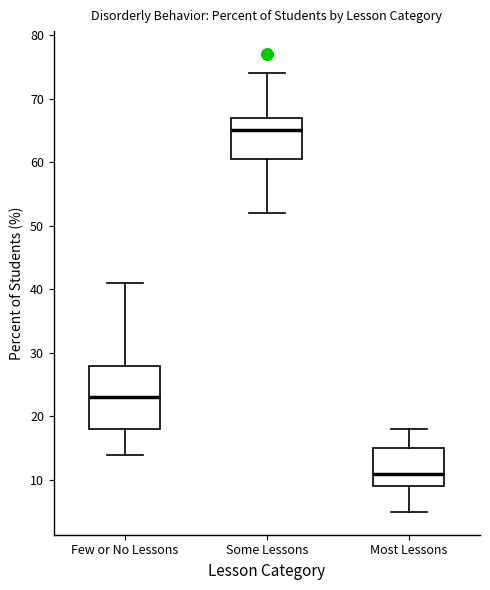

Reading left to right, transcribe this box plot: for each box, give where its median line is, the range the box spans, and where its two whiskers end, as read against the y-axis. The values are not printed on the chart, so give them approximately, as read against the axis.

Few or No Lessons: median 23, box 18 to 28, whiskers 14 to 41
Some Lessons: median 65, box 61 to 67, whiskers 52 to 74
Most Lessons: median 11, box 9 to 15, whiskers 5 to 18